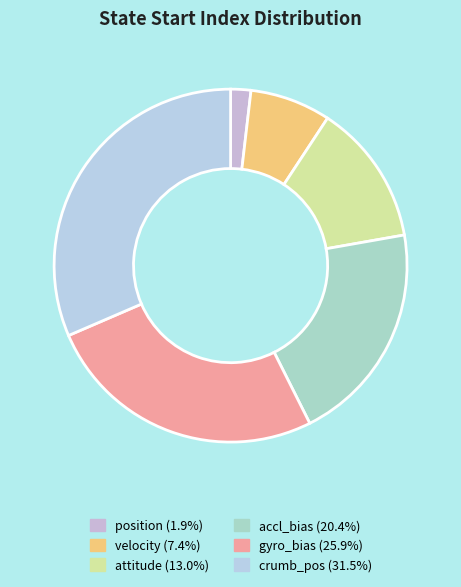

Is the sum of position and accl_bias greater than half?

No